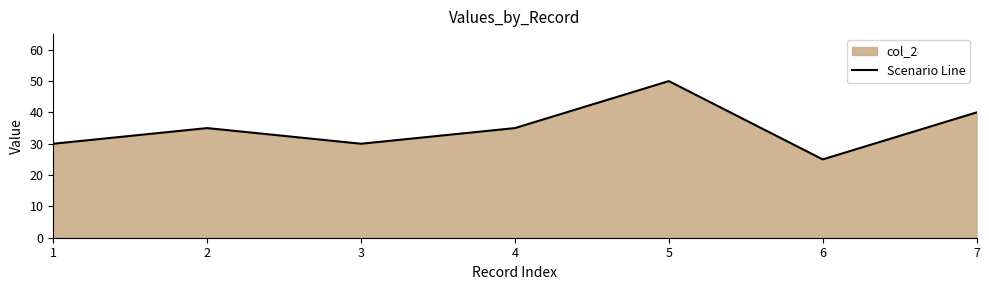

Reading right to left, list all the values displayed in this chart.

7=40	6=25	5=50	4=35	3=30	2=35	1=30